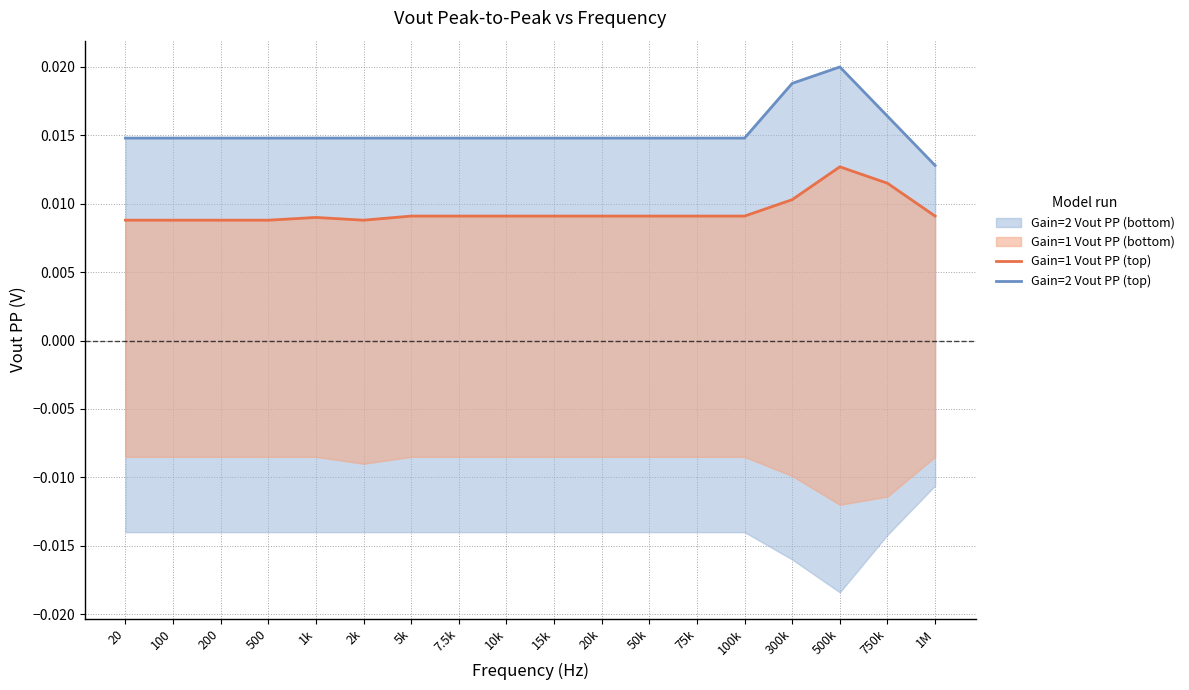

Rank the categories by Gain=1 Vout PP (top) value from lowest to highest.

20, 100, 200, 500, 2k, 1k, 5k, 7.5k, 10k, 15k, 20k, 50k, 75k, 100k, 1M, 300k, 750k, 500k